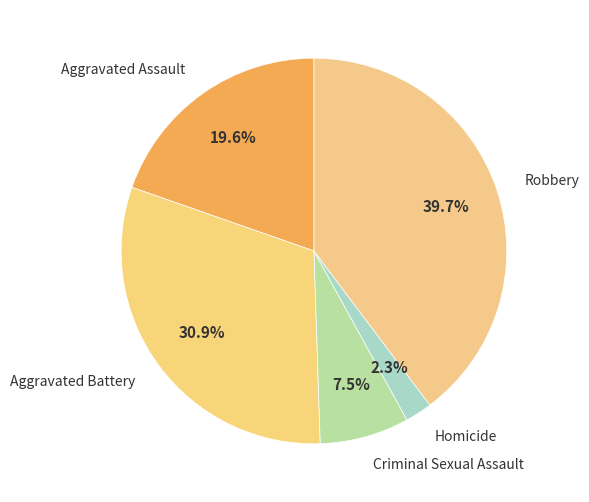

Combined, do Criminal Sexual Assault and Robbery account for over 50%?

No